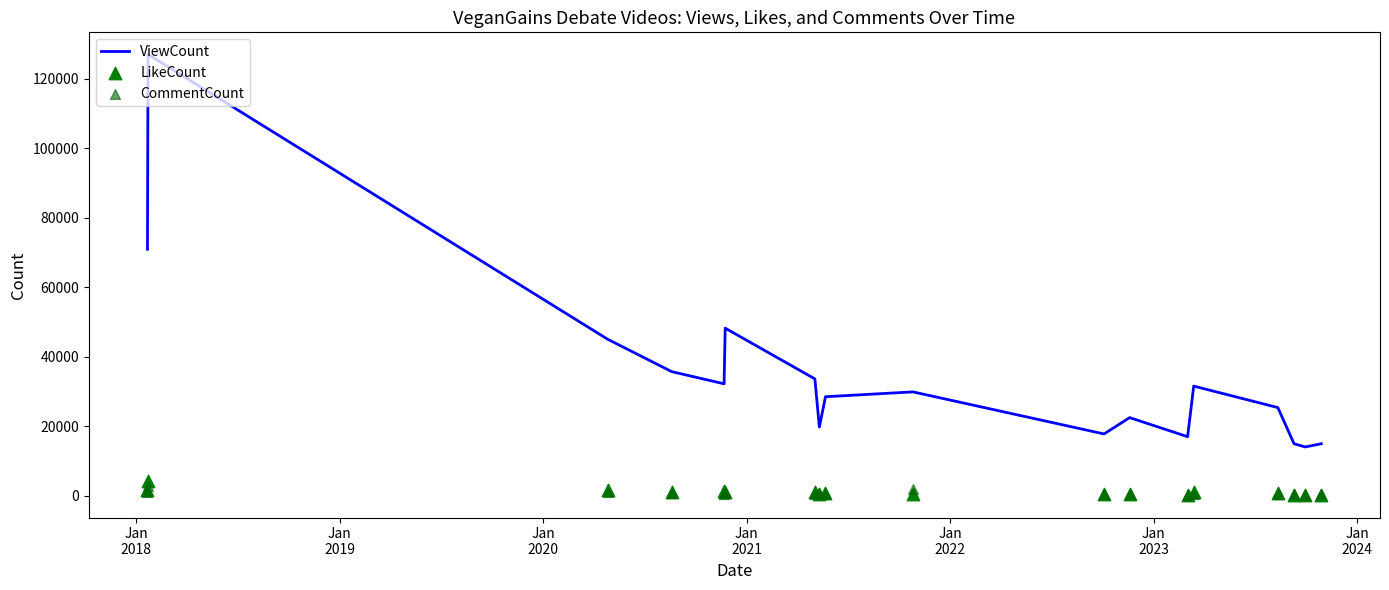

What is the minimum value for ViewCount?

14073